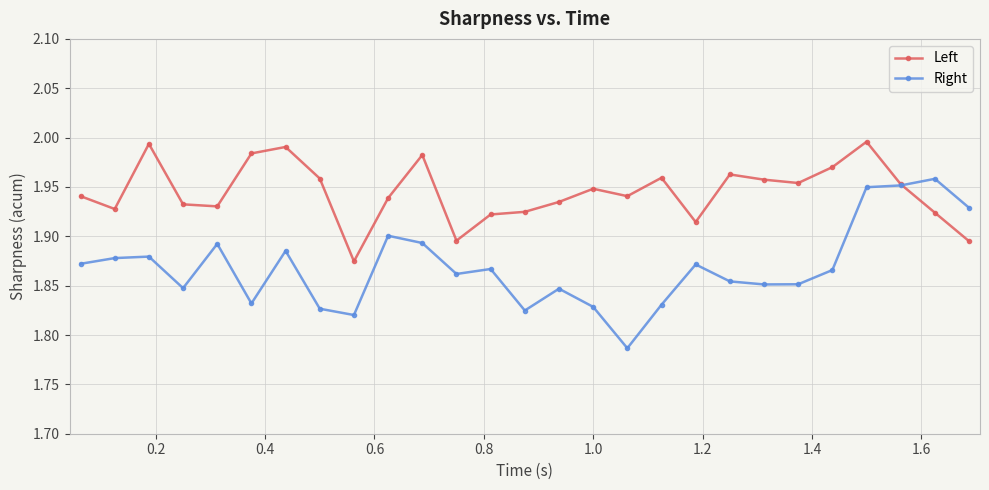

Which series has the widest spread of values?

Right